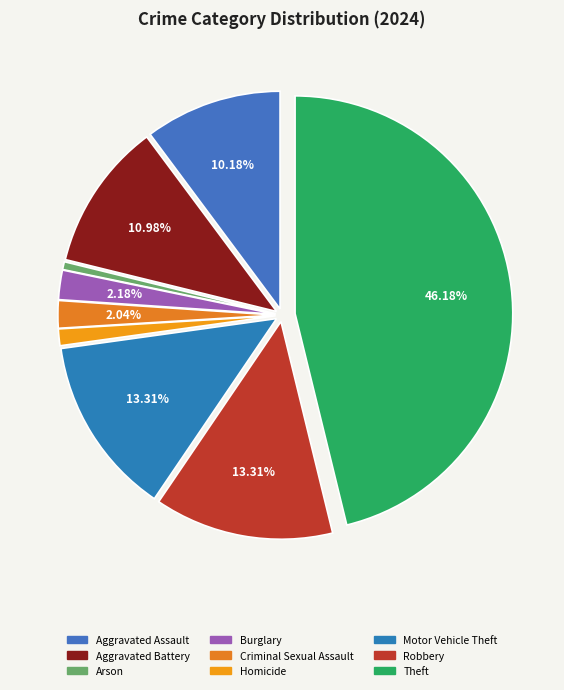

Count the number of slices in the pie.

9